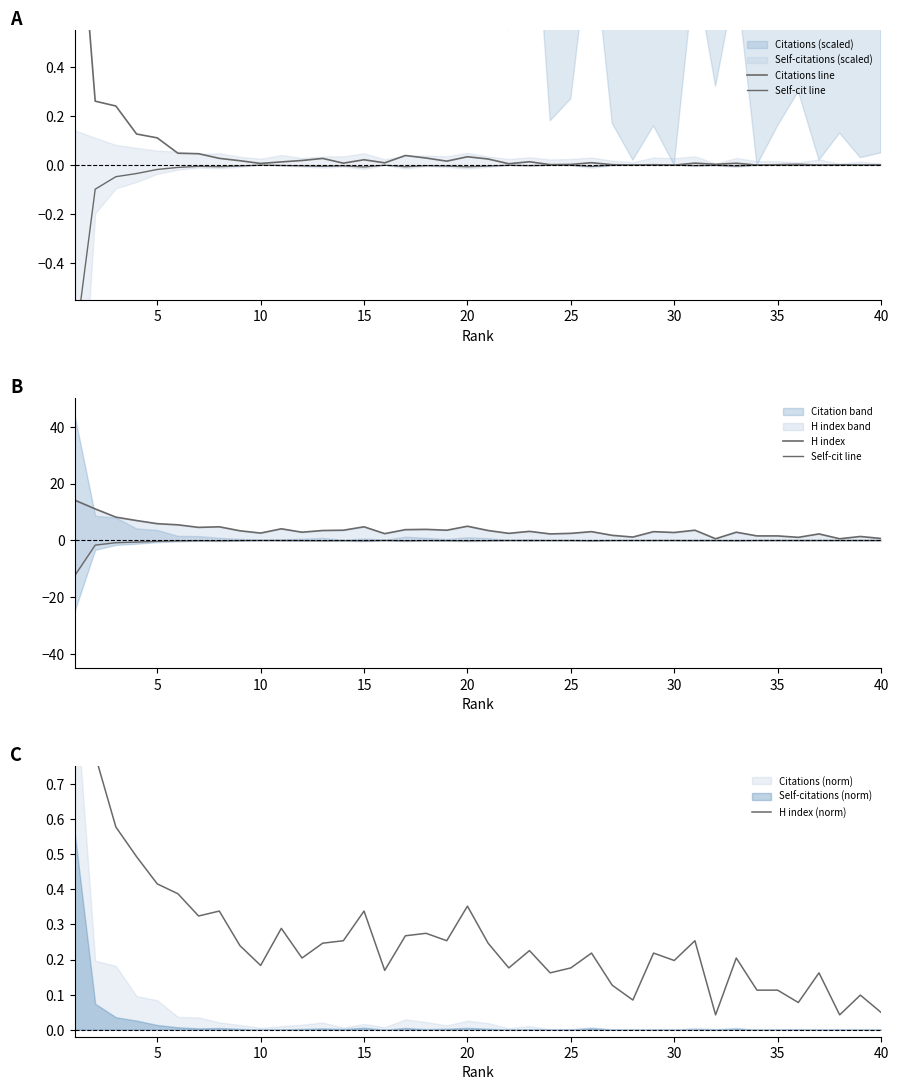

In H index, how many points are higher than both neighbors (excluding endpoints)?

12